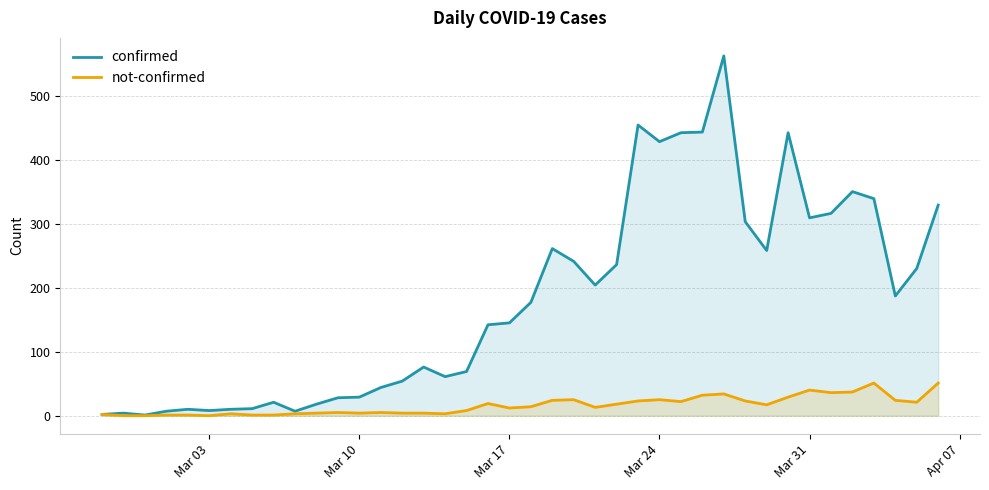

What is the greatest value displayed?

562